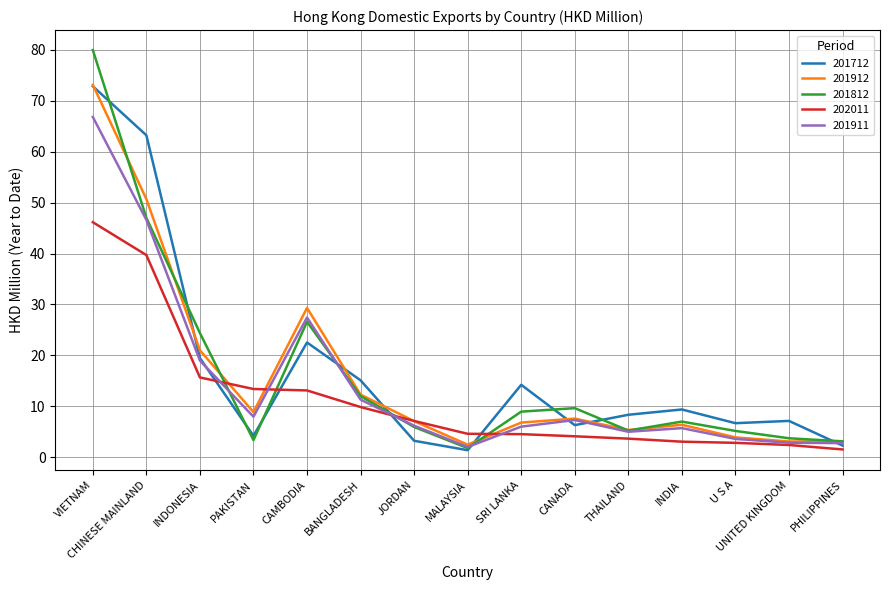

What is the minimum value shown in the chart?

1.4